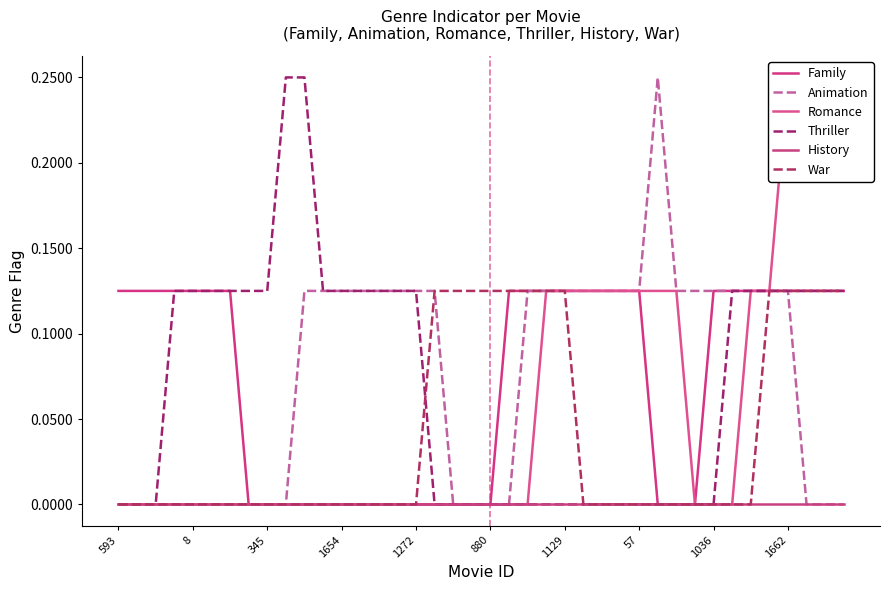

How many data points in Animation are above 0?

23